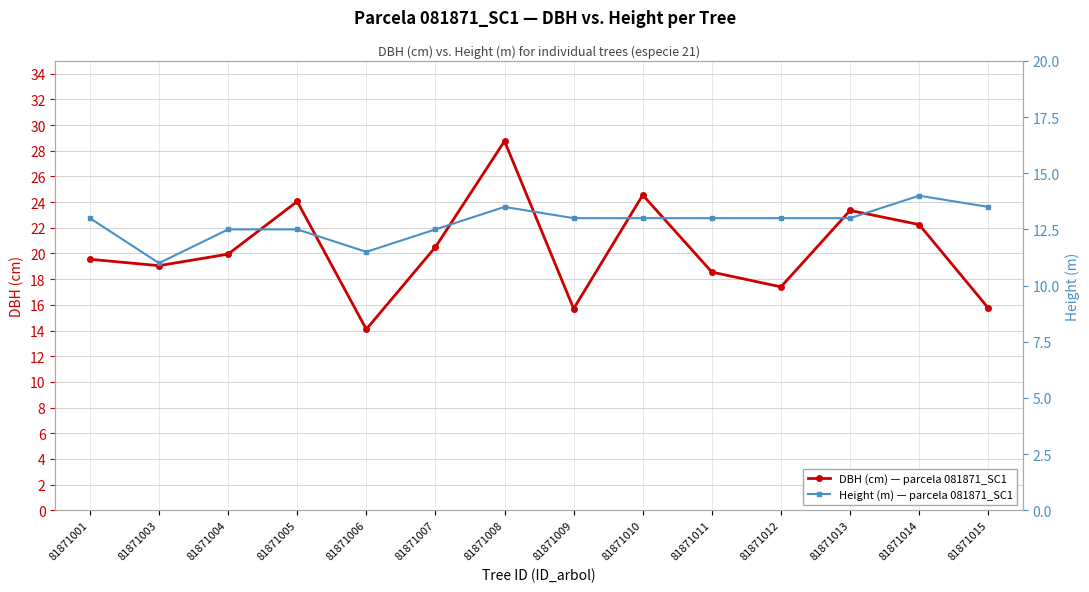

True or false: DBH (cm) — parcela 081871_SC1 has more than 2 points higher than both neighbors.

True